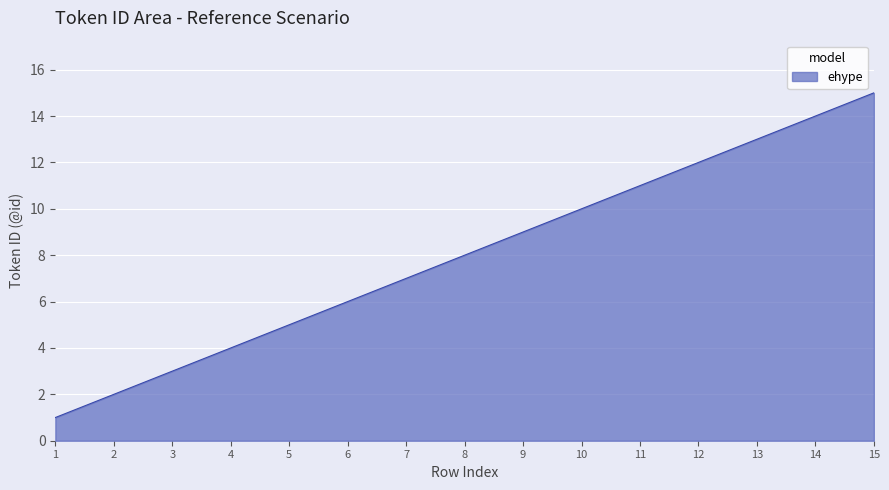

Count the number of categories in the chart.

15